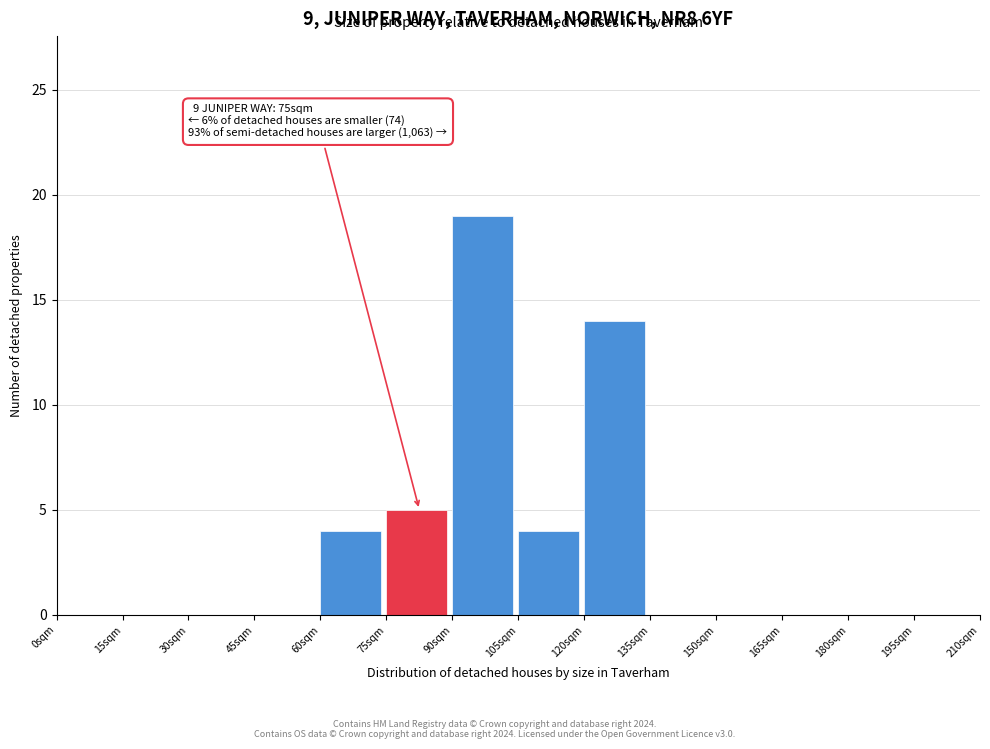

Which range on the x-axis has the tallest bar?

90 to 105